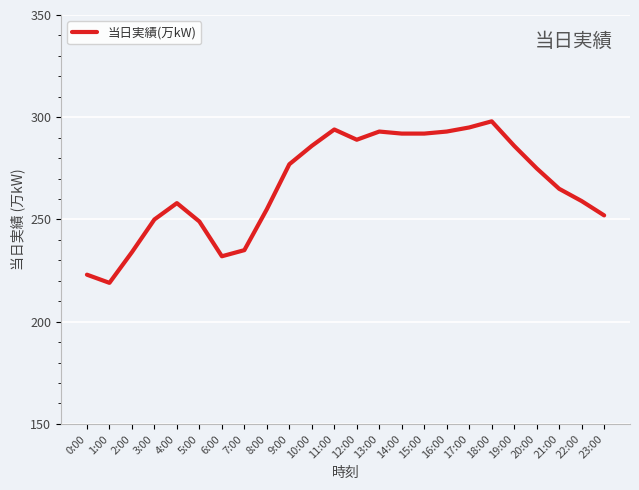

What value does the data have at 2:00?

234